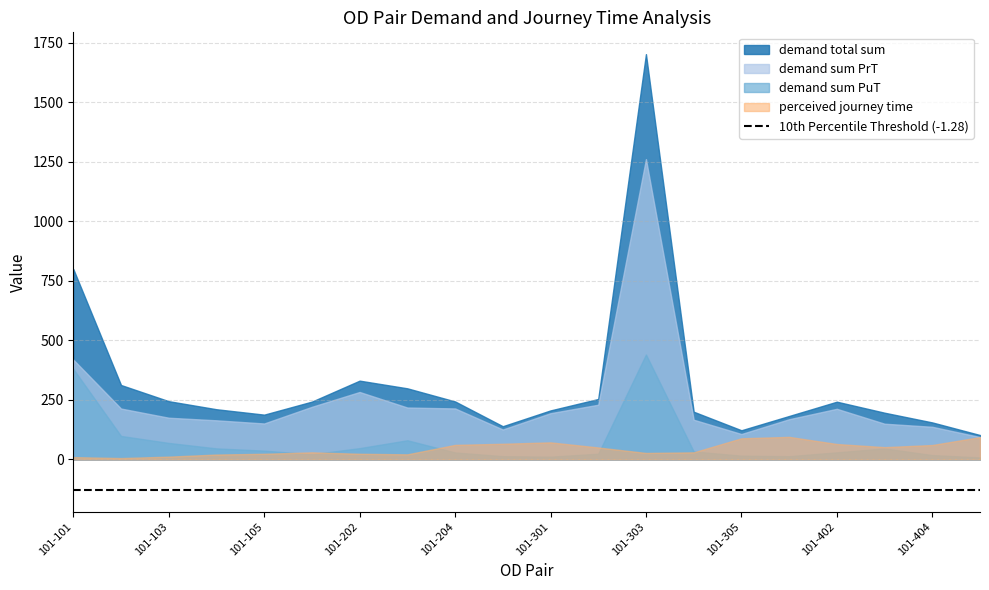

Does the chart display data point markers on the line(s)?

No